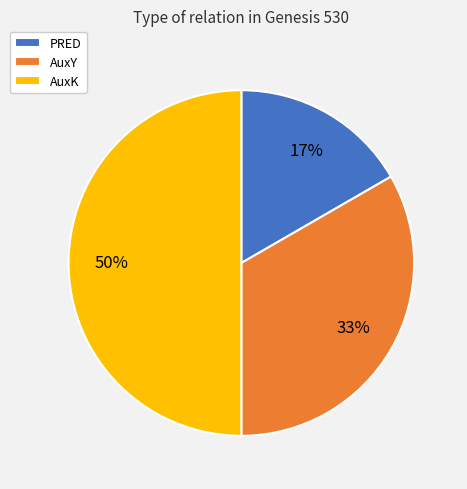

Is it true that AuxK is 50% of the pie?

True